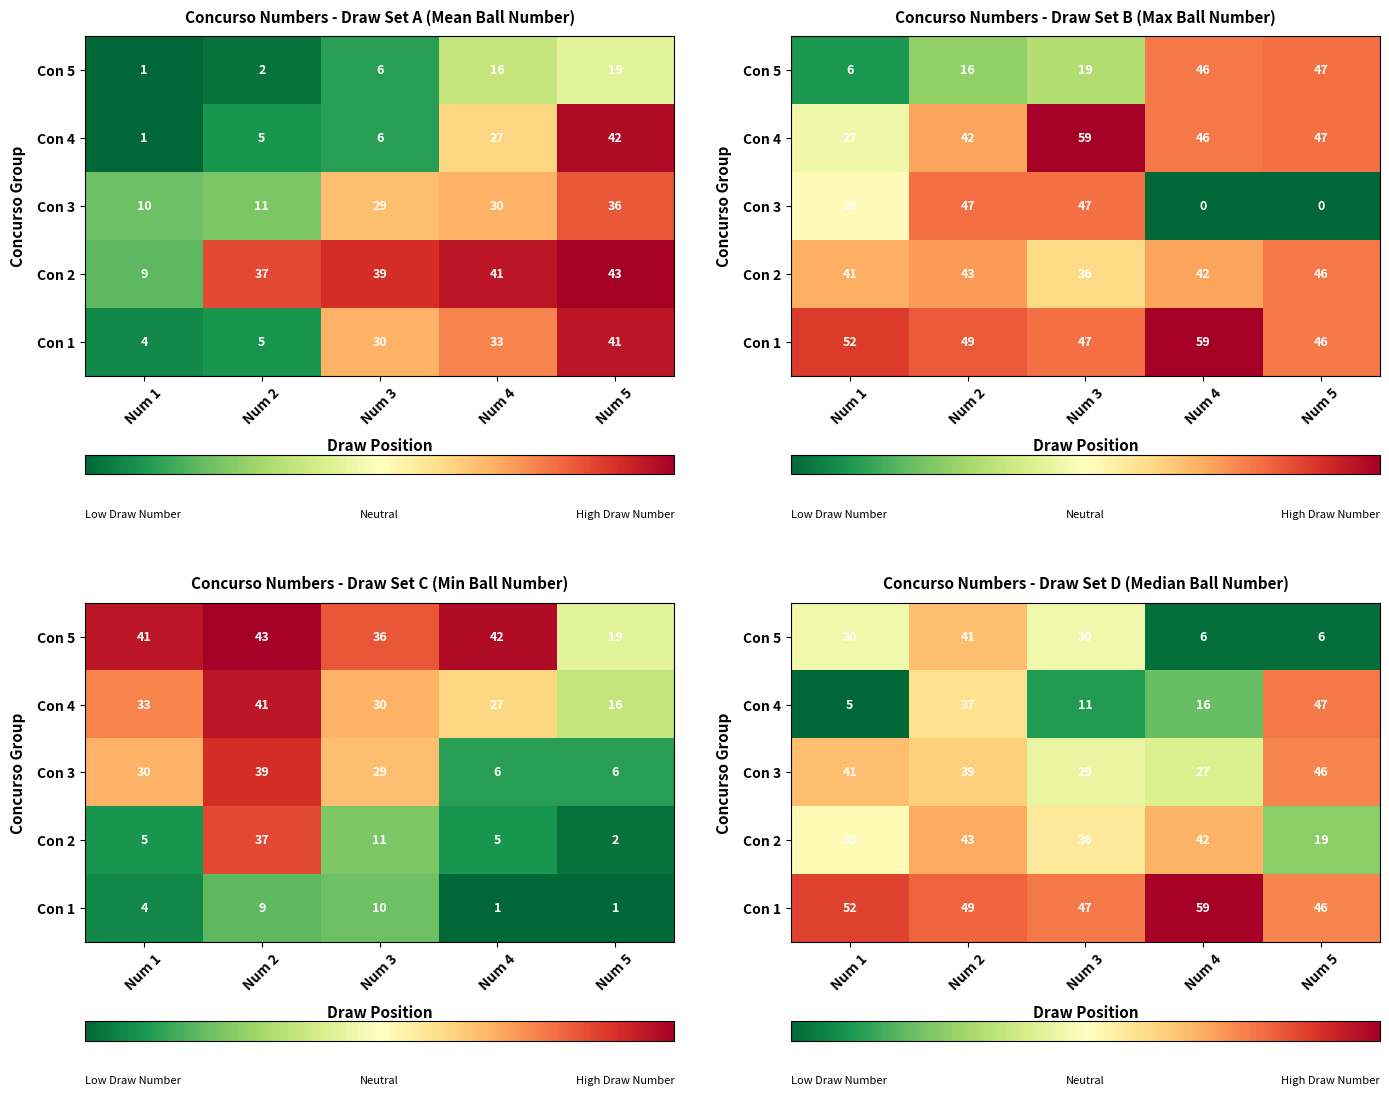

At how many categories does at least one series exceed 19?

5